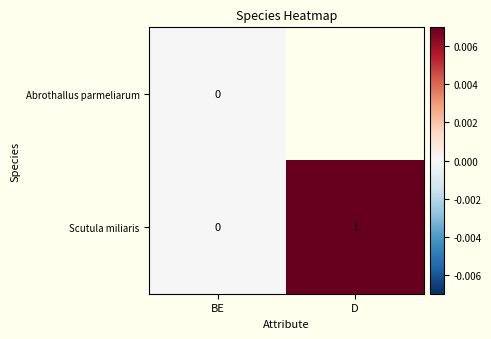

Is it true that Scutula miliaris equals 0 at BE?

True